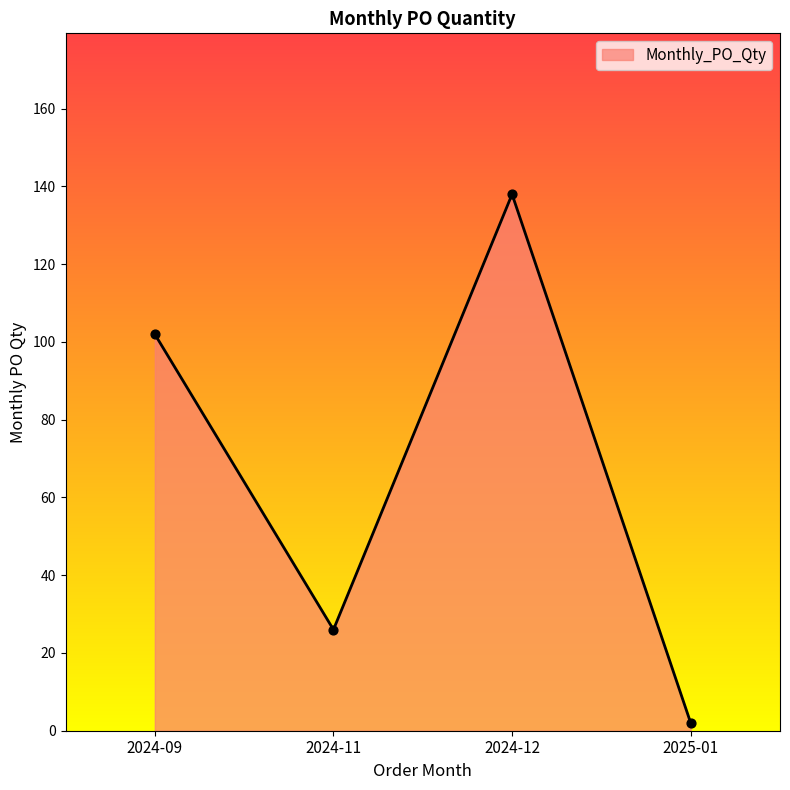

What is the change in value from 2024-09 to 2025-01?

-100